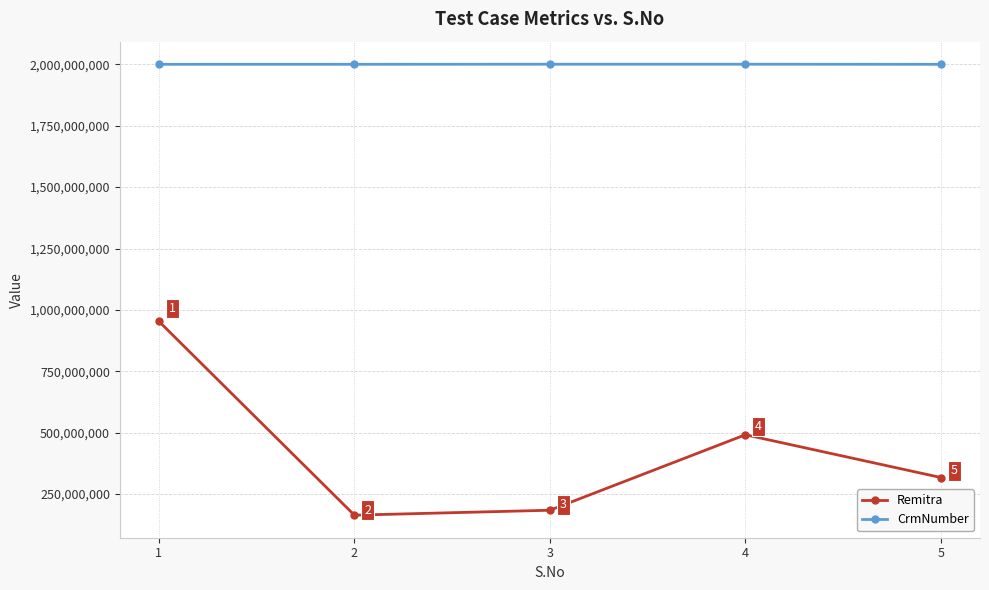

How many series are shown in this chart?

2